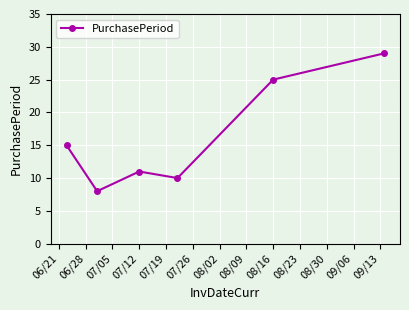

What is the value of the 1st point from the left?

15